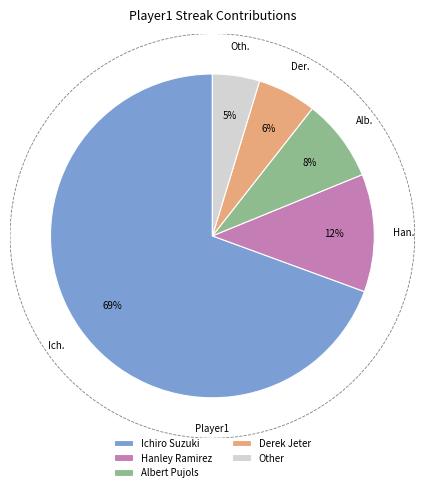

Between Hanley Ramirez and Derek Jeter, which is larger?

Hanley Ramirez